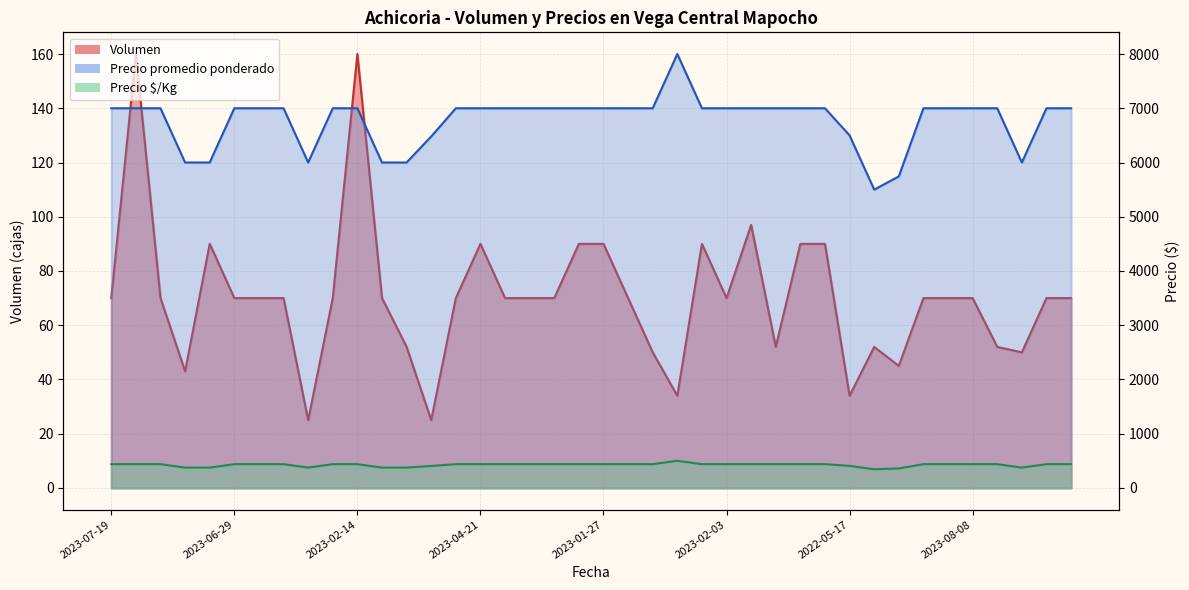

Which series has the largest range (max minus min)?

Precio promedio ponderado